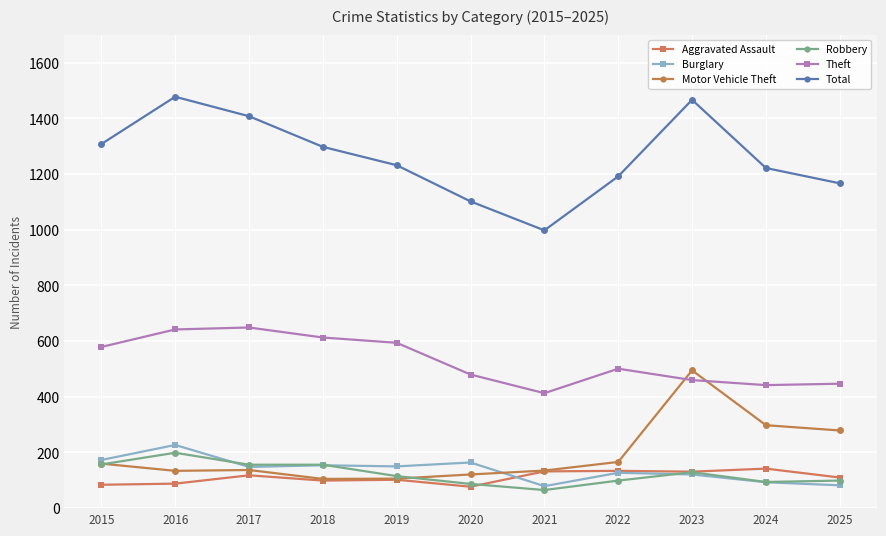

What is the smallest value displayed?

65